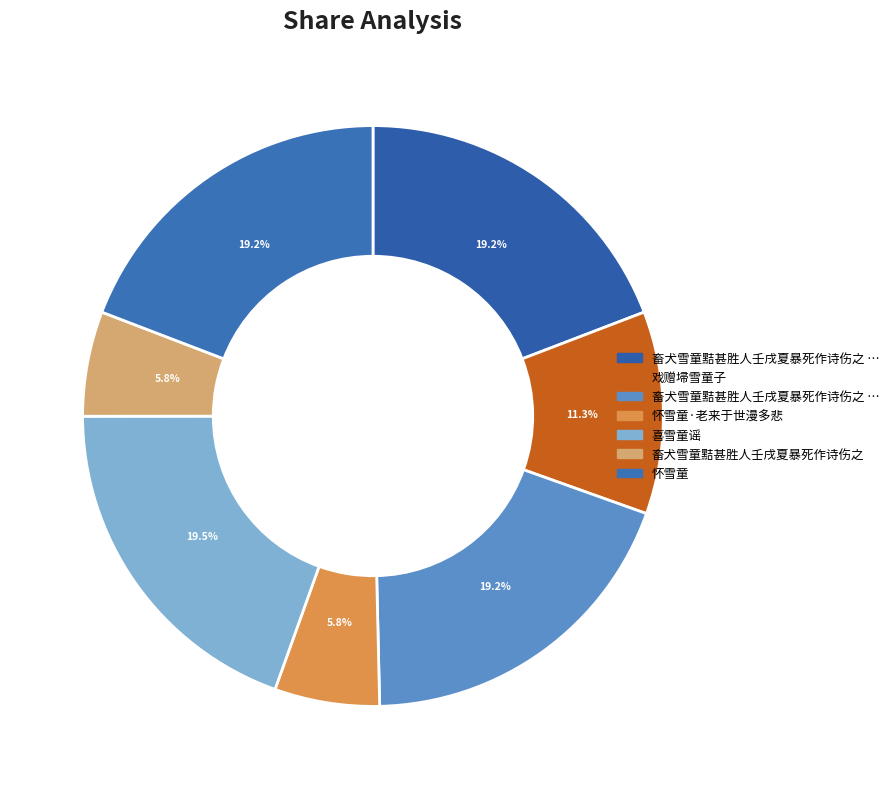

Between 戏赠埽雪童子 and 畜犬雪童黠甚胜人壬戌夏暴死作诗伤之 其一, which is larger?

畜犬雪童黠甚胜人壬戌夏暴死作诗伤之 其一